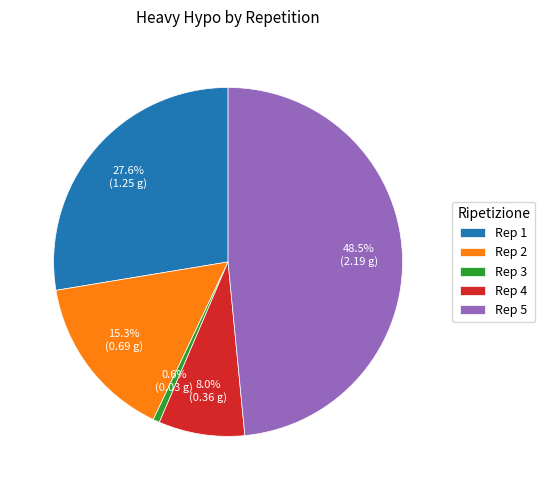

Approximately how many times larger is the value at Rep 2 compared to Rep 5?

0.3